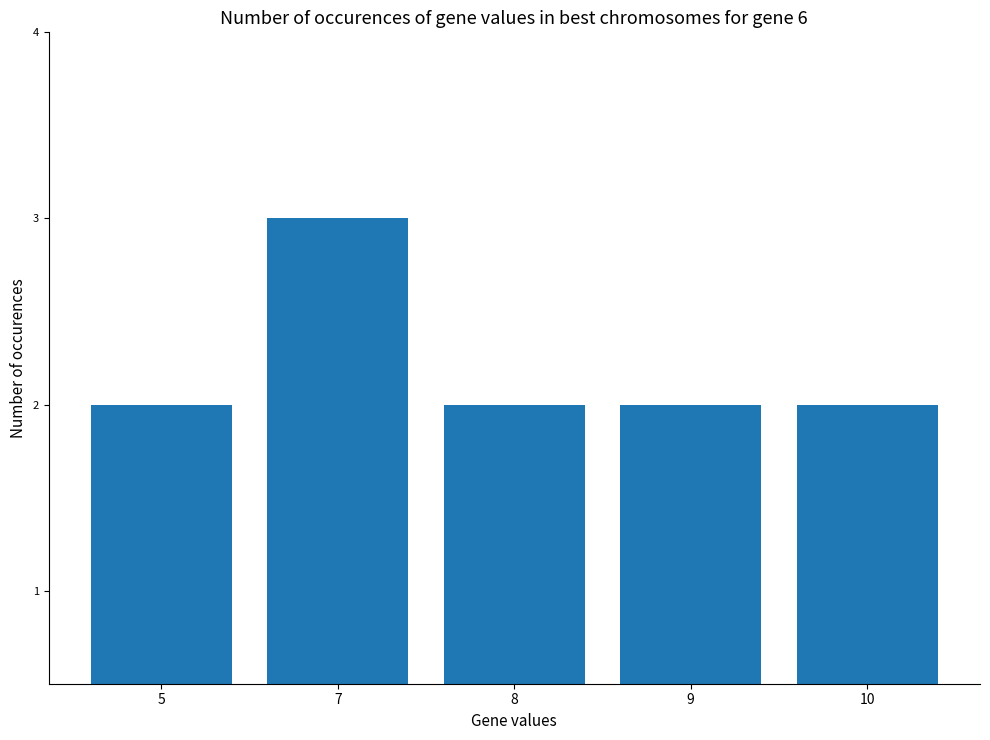

What is the approximate value at 7?

3